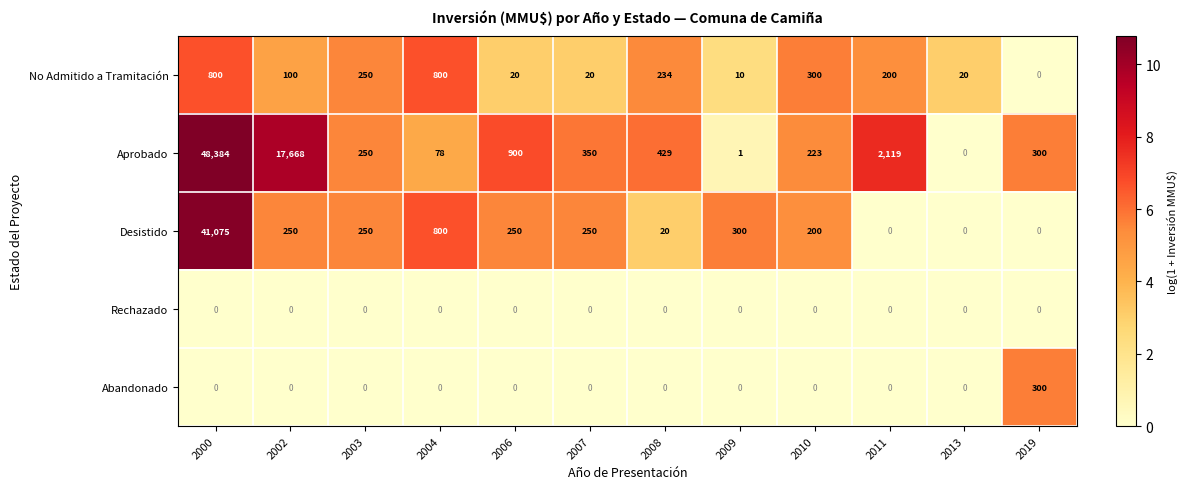

What is the sum of all No Admitido a Tramitación values?

2754